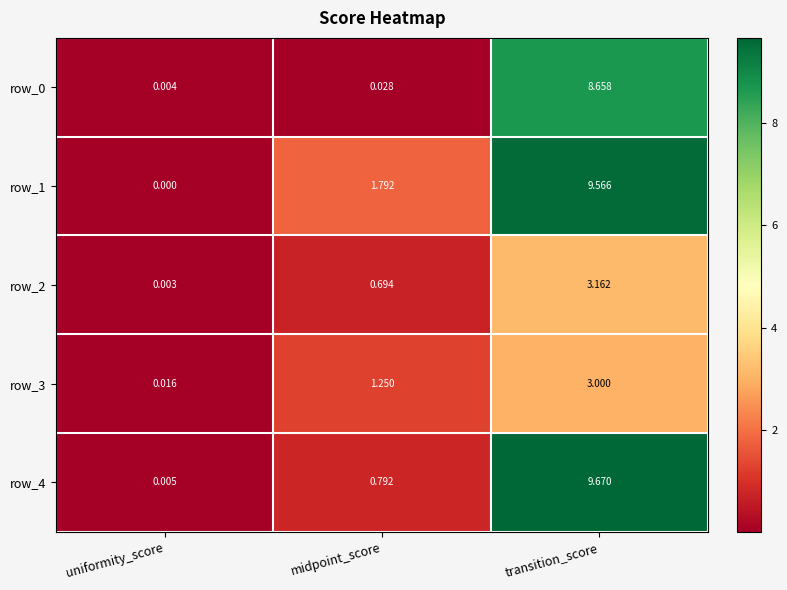

Rank the categories by row_3 value from lowest to highest.

uniformity_score, midpoint_score, transition_score